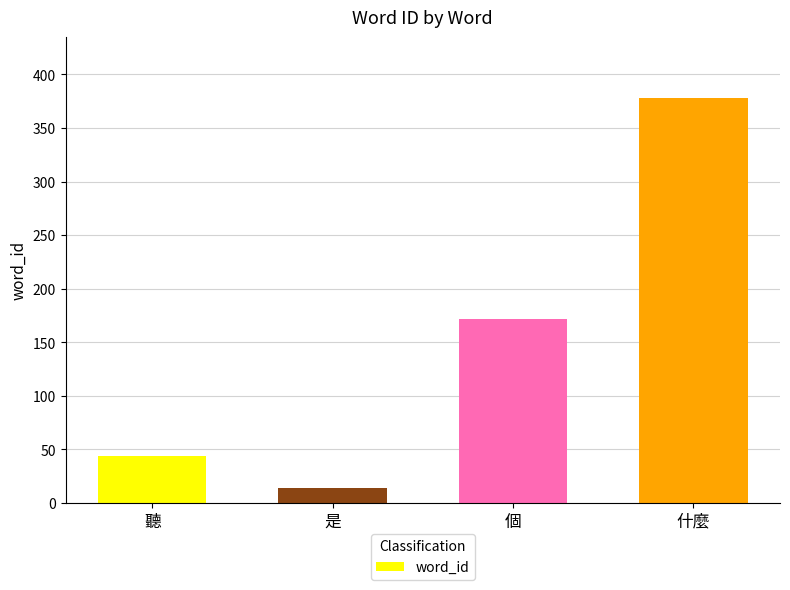

What is the sum of all values?

608